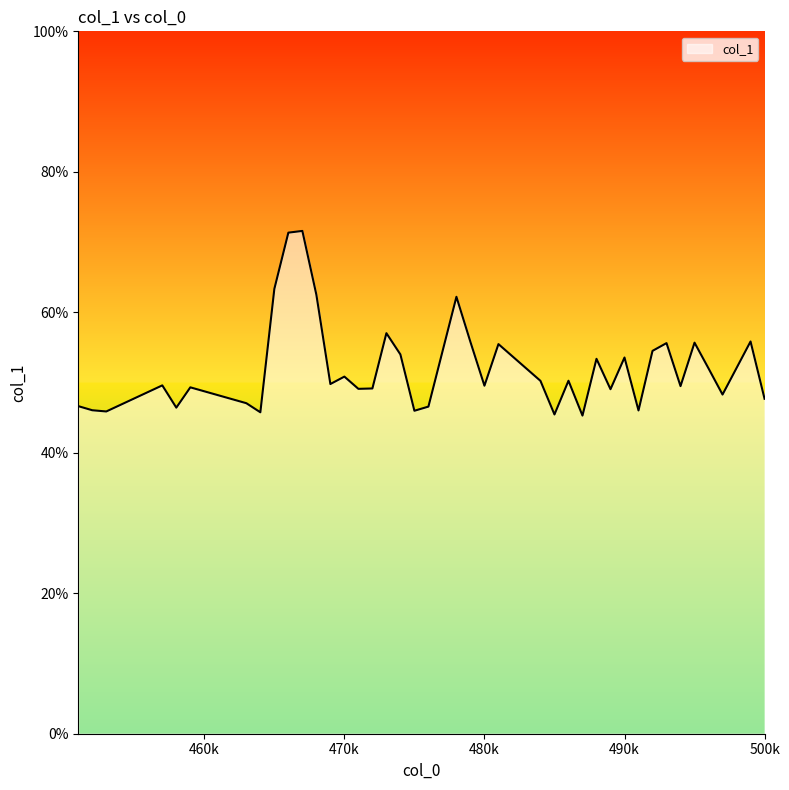

What is the minimum value shown in the chart?

45.3